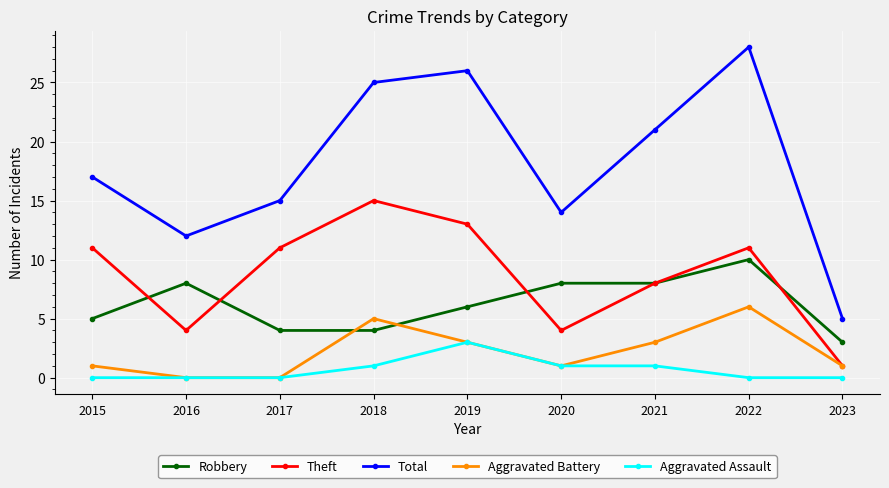

Is it true that Aggravated Battery equals 3 at 2017?

False